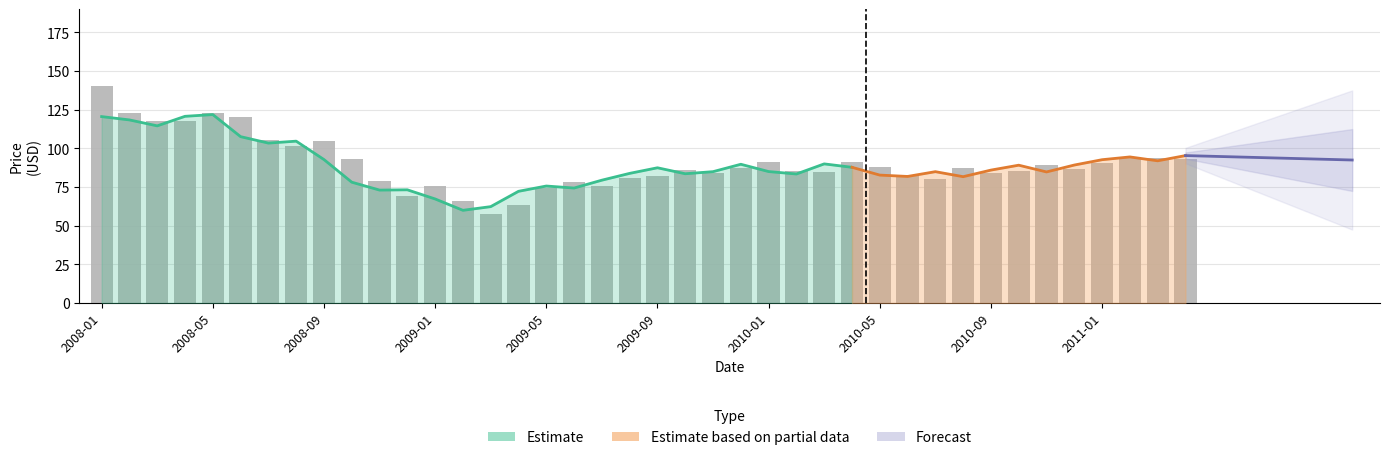

The chart shows a value of 32.4 at 2009-01. True or false?

False